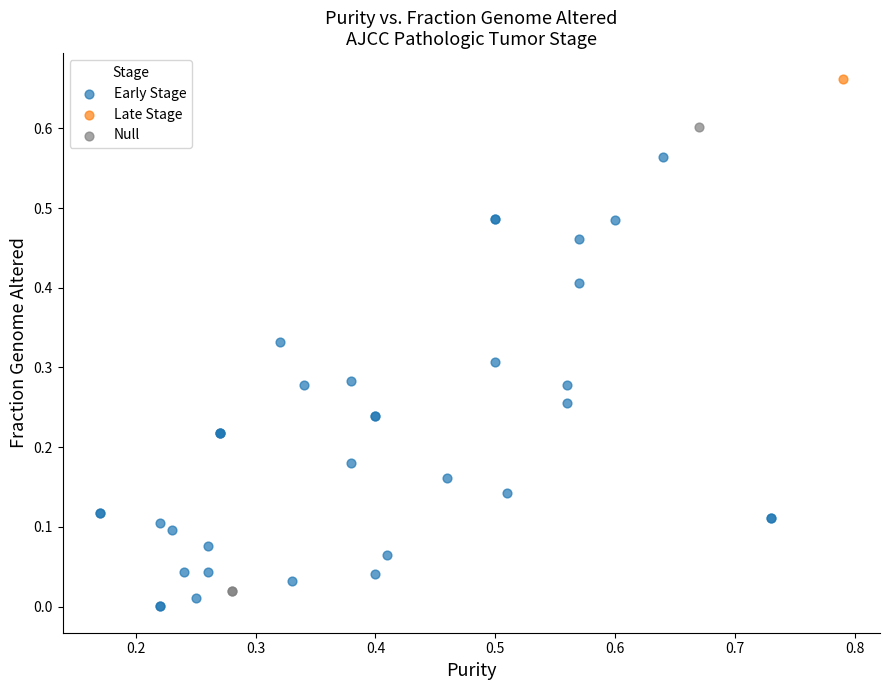

Which series reaches the maximum Y coordinate?

Late Stage